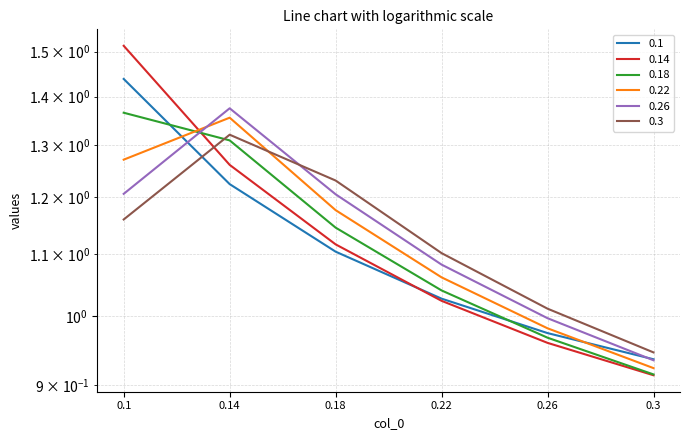

Where do 0.26 and 0.14 first cross each other?

0.1 and 0.14